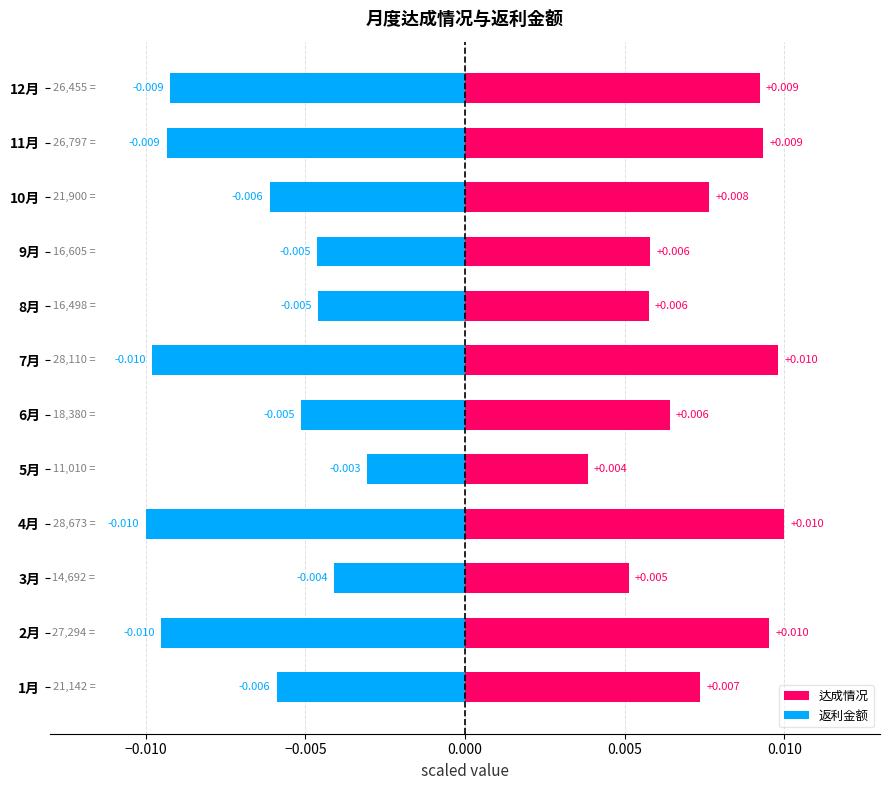

True or false: 返利金额 has a value of -0.0 at 0.015.

False